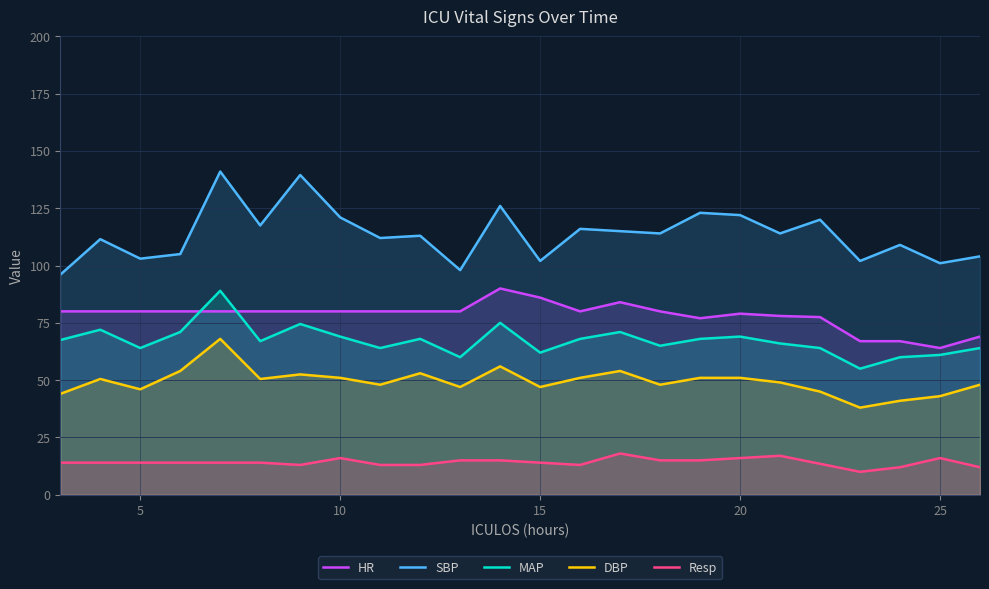

True or false: Resp and HR intersect in this chart.

False